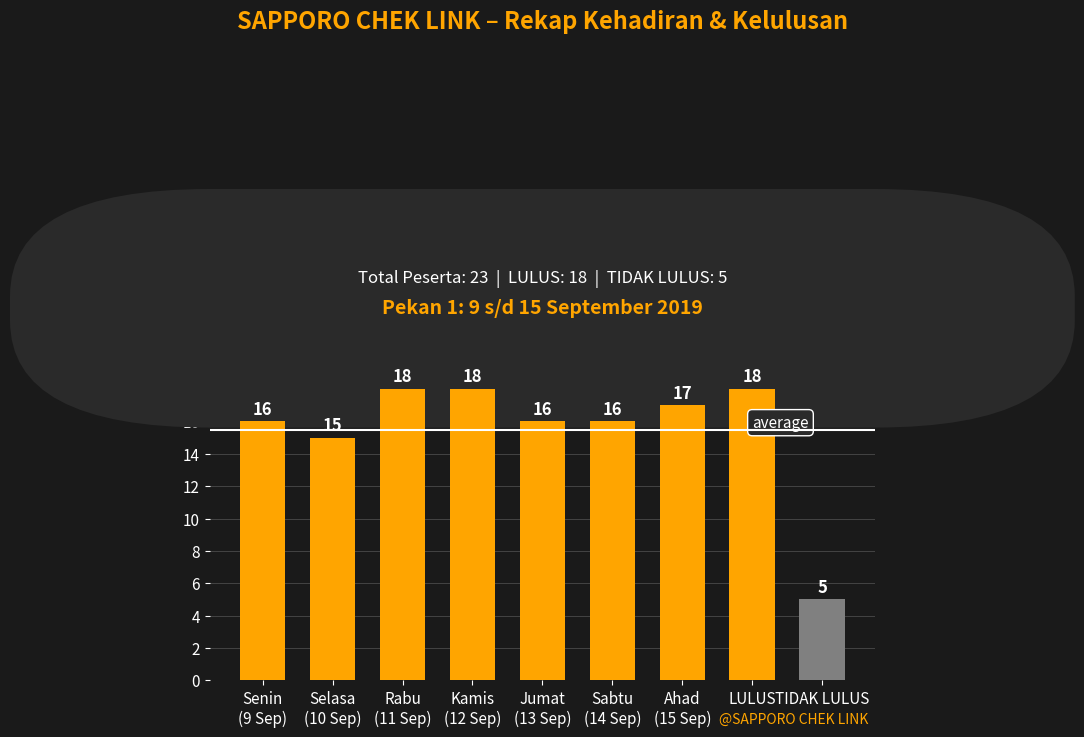

What is the change in value from LULUS to TIDAK LULUS?

-13